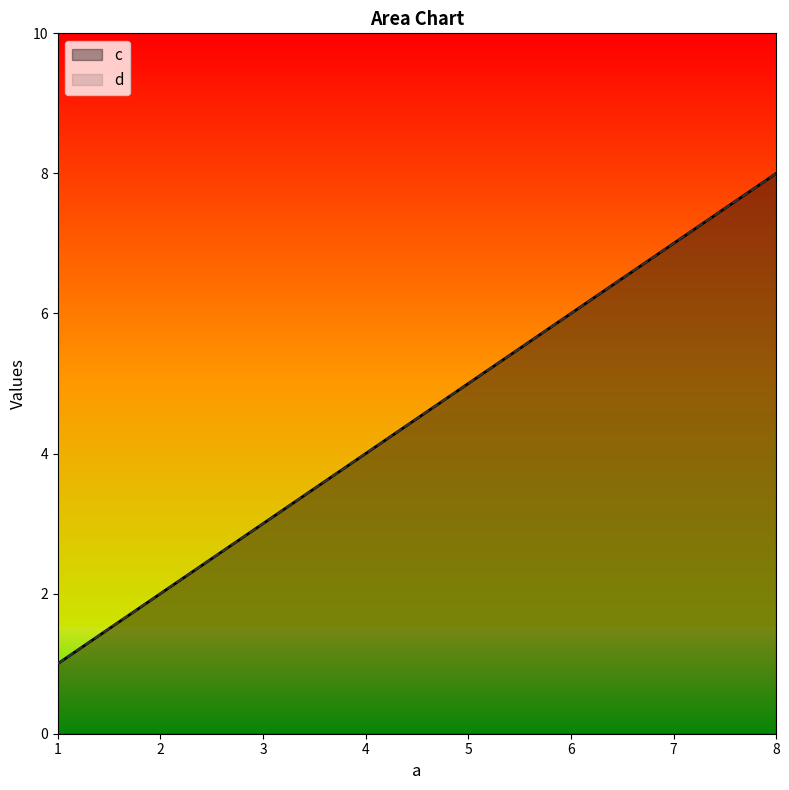

Which series has the largest total across all categories?

c